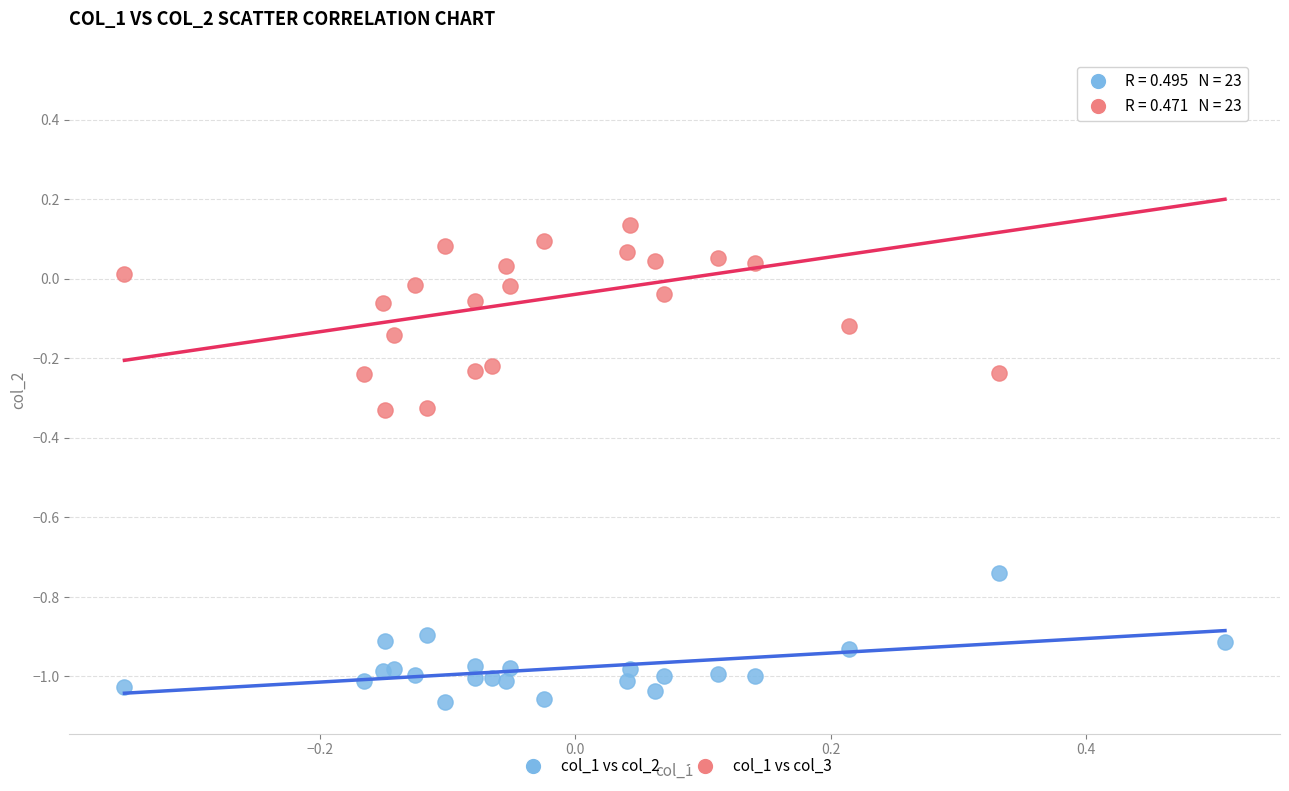

Which series has the largest Y range (max minus min)?

col_1 vs col_3